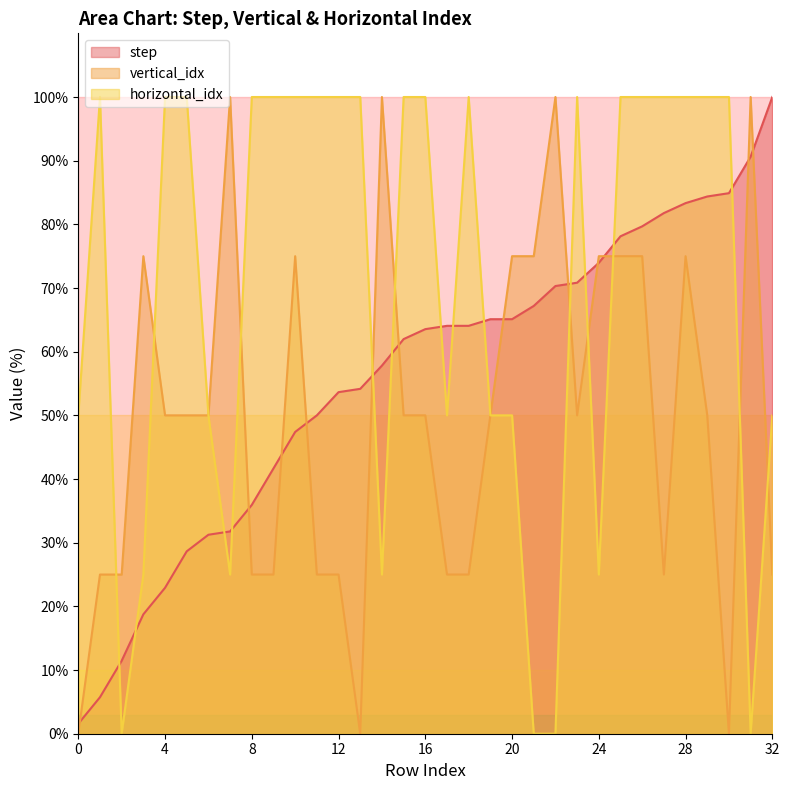

Where do horizontal_idx and vertical_idx first cross each other?

1 and 2